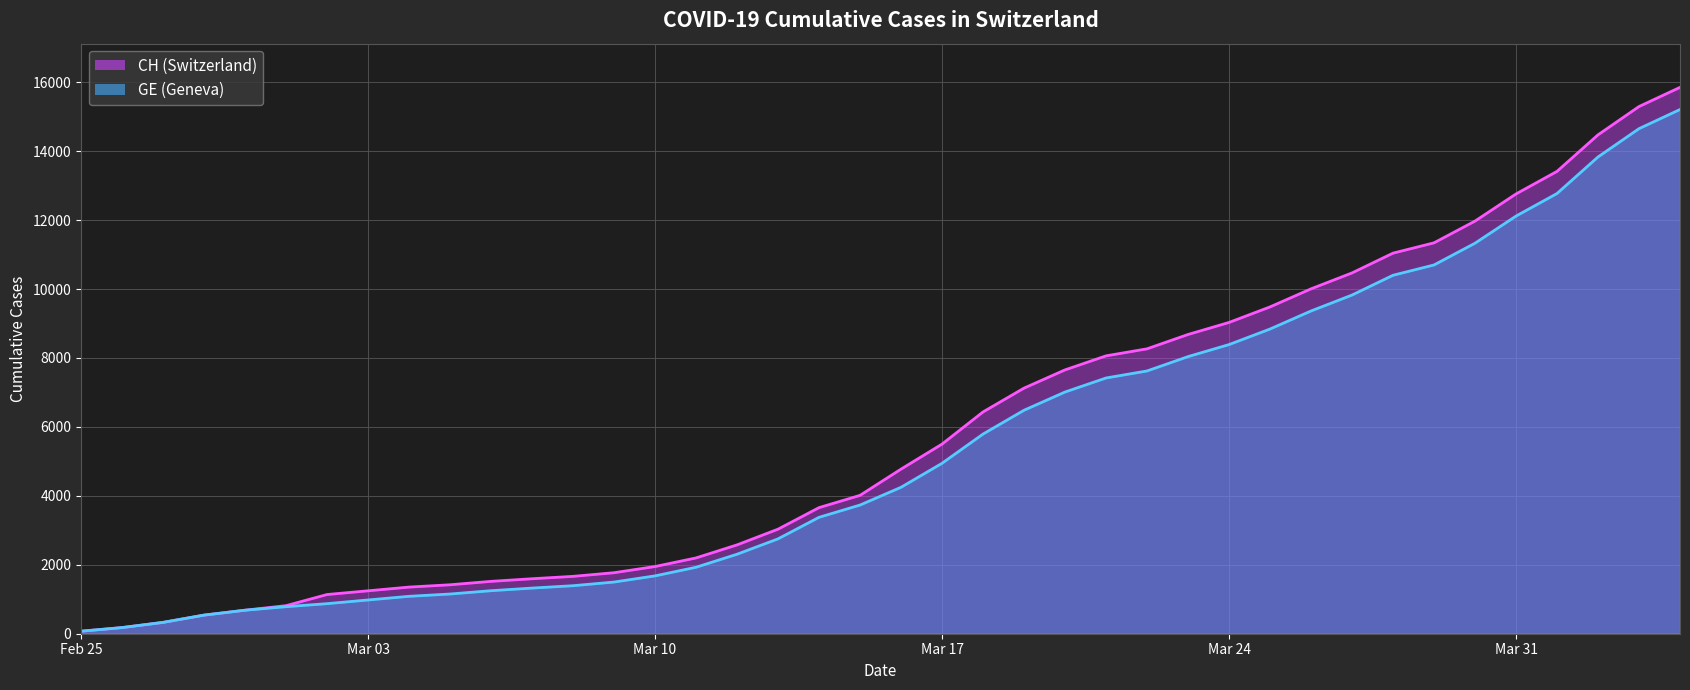

True or false: GE has more than 1 interior local peaks.

False